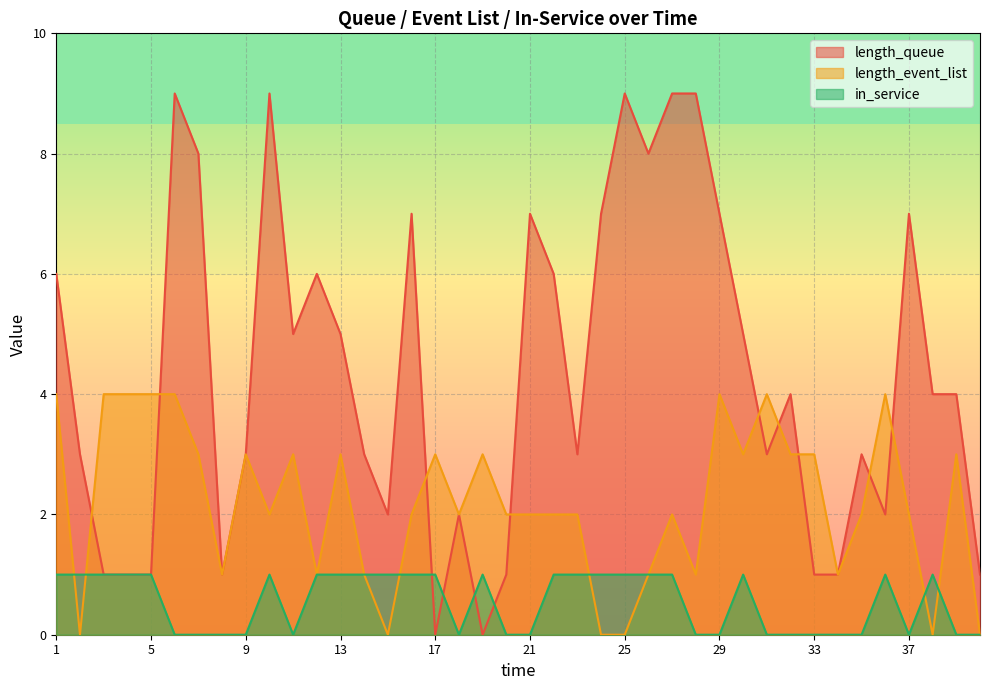

The value of length_event_list at 25 is 0. True or false?

True